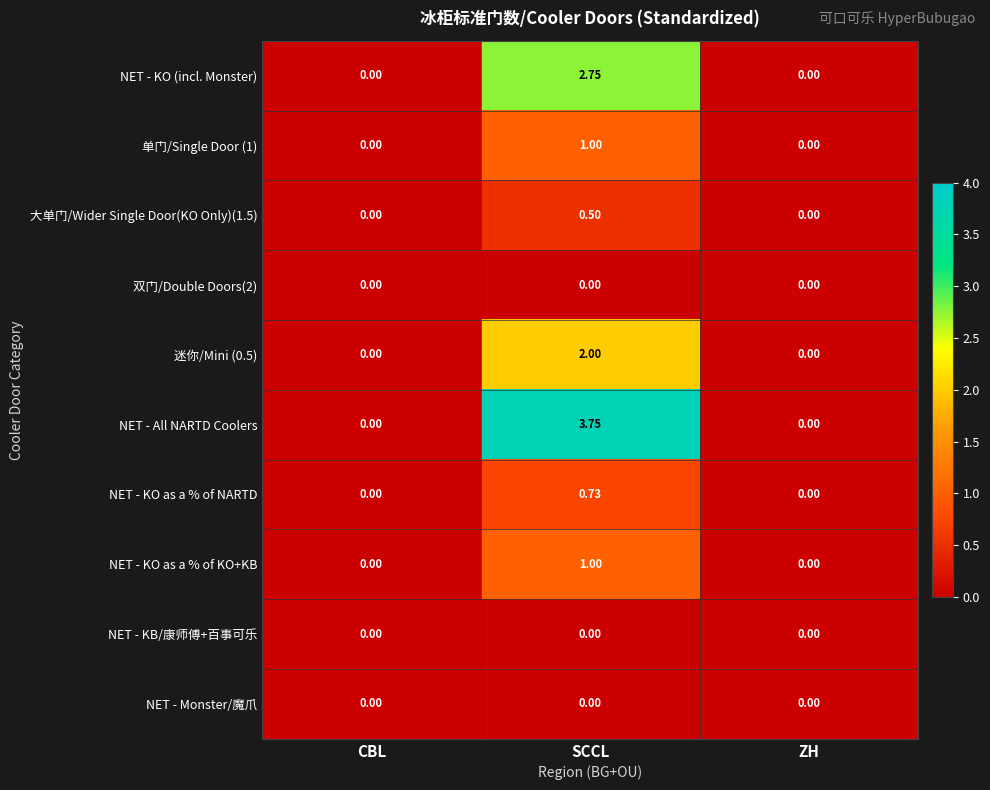

Which label corresponds to the largest value in the chart?

SCCL